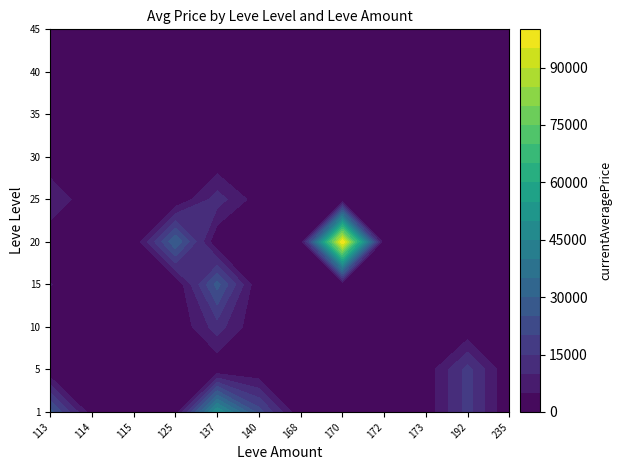

How many values in the 25 series exceed 0?

3